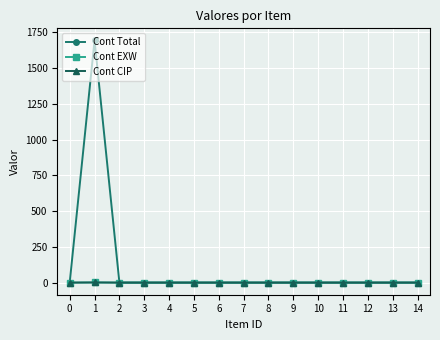

Reading left to right, list all the values displayed in this chart.

Cont Total: 0	1694	0	0	0	0	0	0	0	0	0	0	0	0	0
Cont EXW: 0	1	0	0	0	0	0	0	0	0	0	0	0	0	0
Cont CIP: 0	1	0	0	0	0	0	0	0	0	0	0	0	0	0